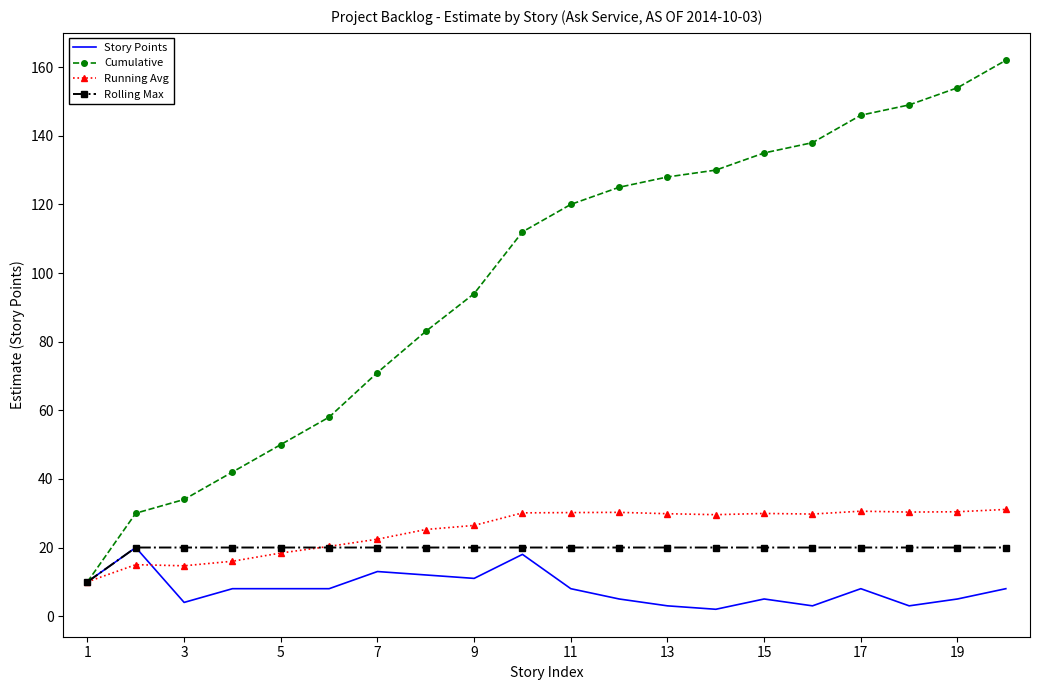

Which series has the widest spread of values?

Cumulative